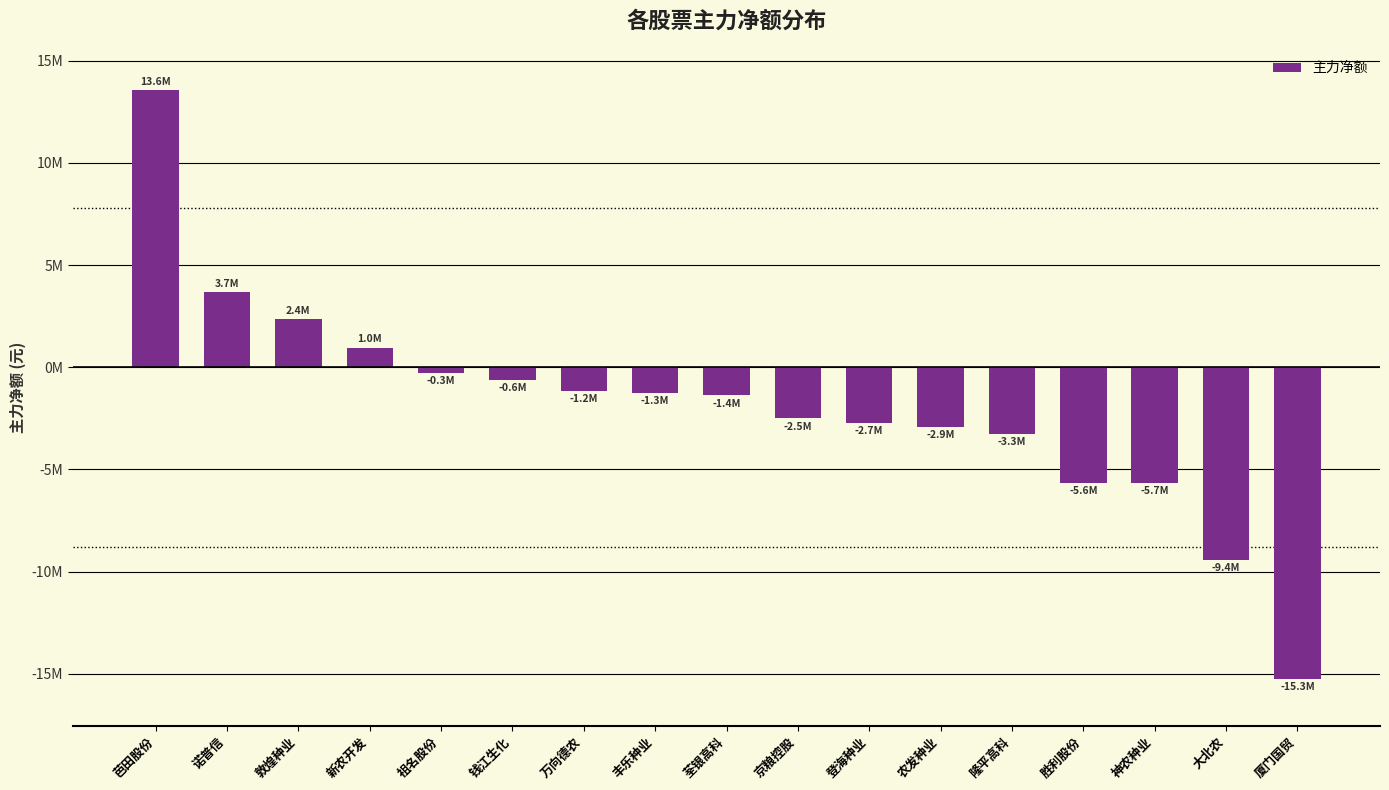

List the labels in order of value, smallest first.

厦门国贸, 大北农, 神农种业, 胜利股份, 隆平高科, 农发种业, 登海种业, 京粮控股, 荃银高科, 丰乐种业, 万向德农, 钱江生化, 祖名股份, 新农开发, 敦煌种业, 诺普信, 芭田股份